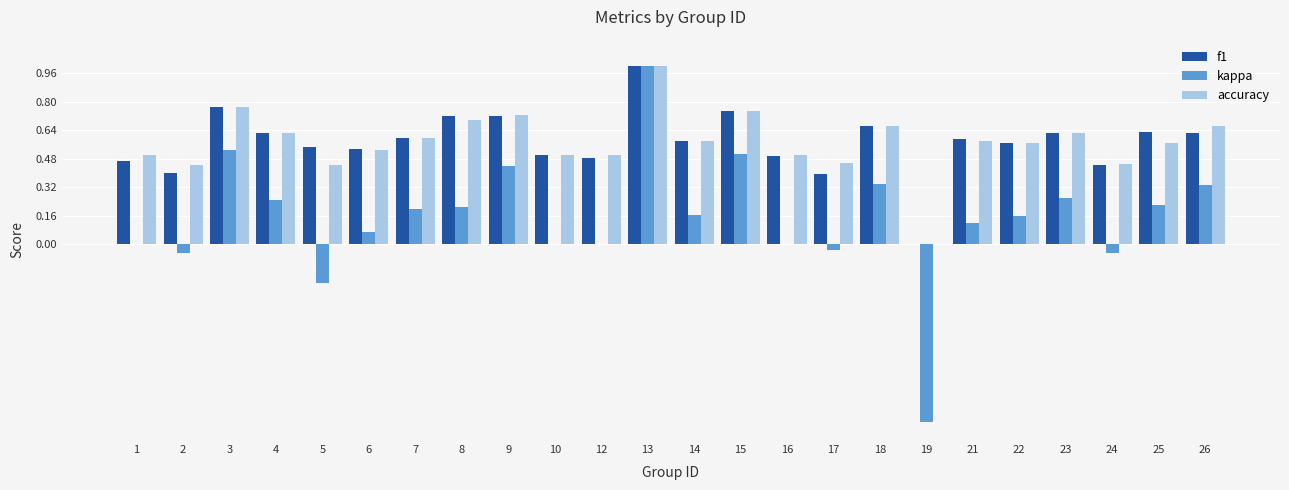

True or false: f1 has a value of 0.3 at 26.

False